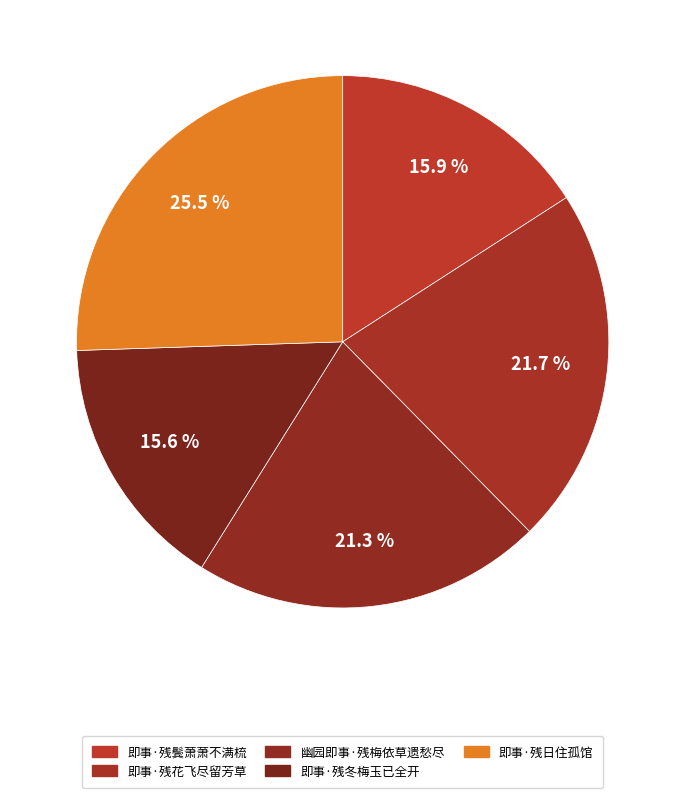

How many slices are in this pie chart?

5